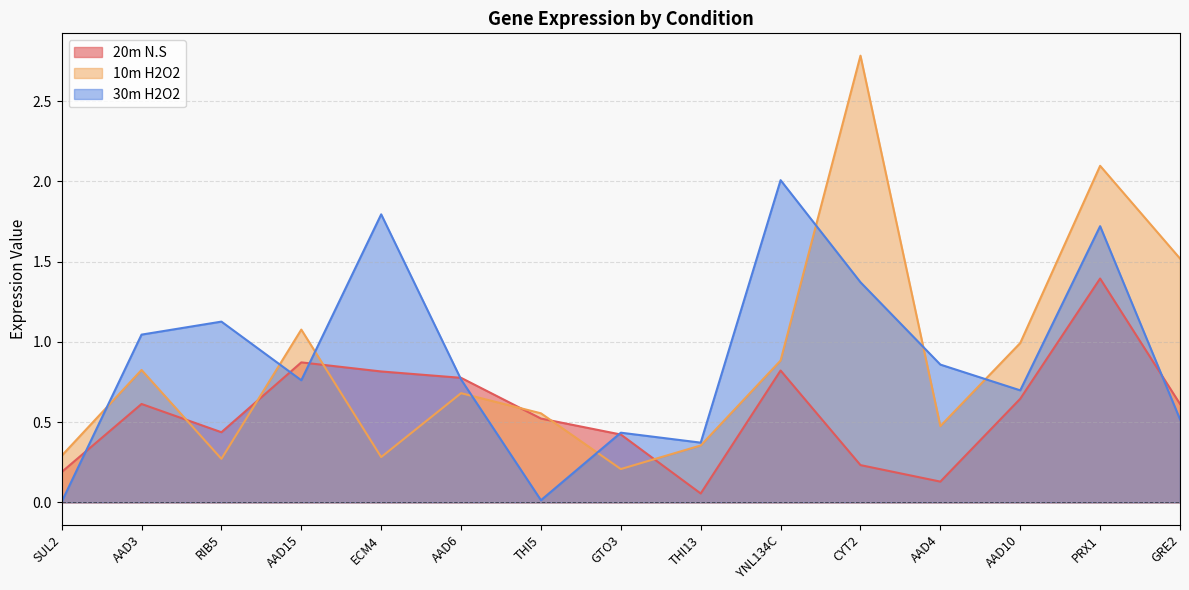

How many intersections are there between 10m H2O2 and 30m H2O2?

8